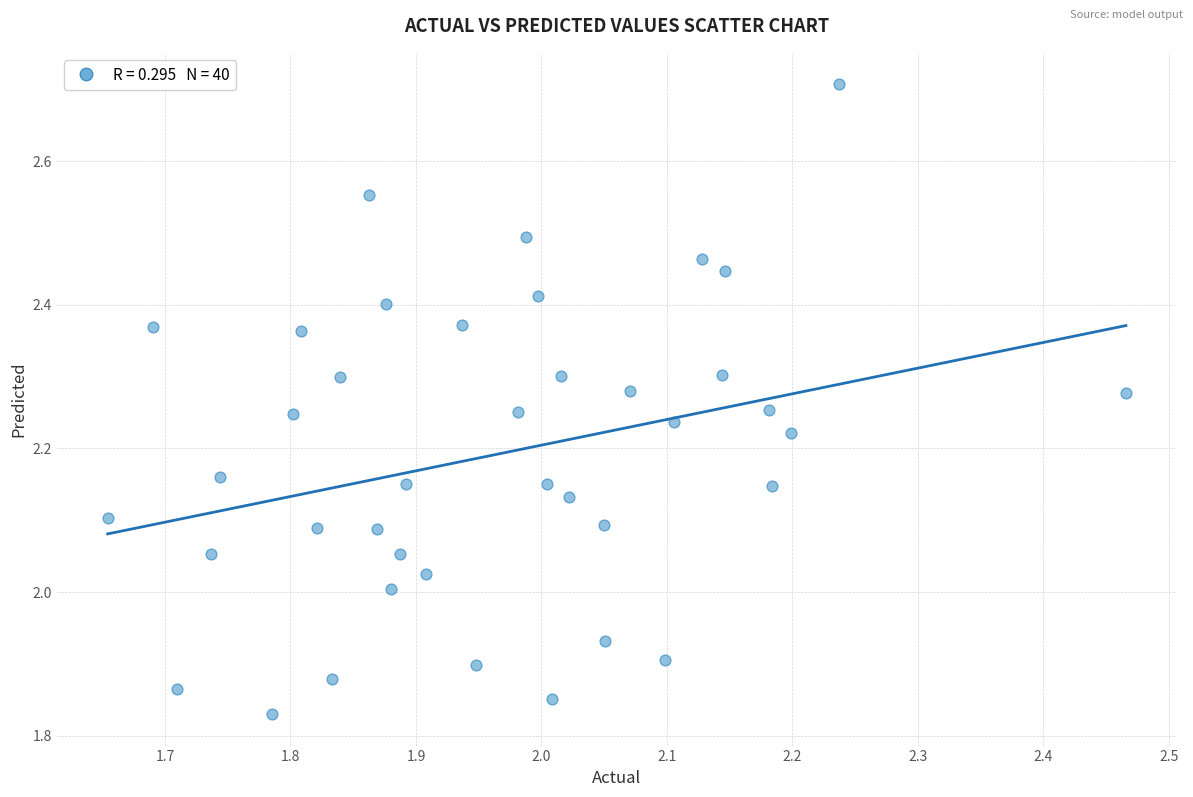

What is the range of X values (max minus min)?

0.8